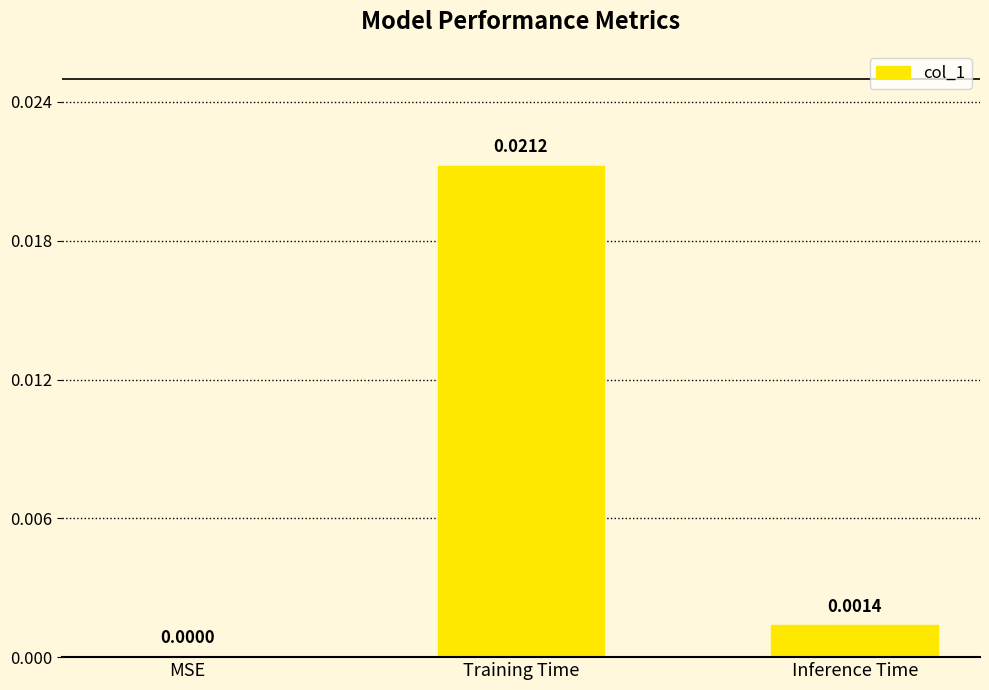

The chart shows a value of 0.0 at MSE. True or false?

True